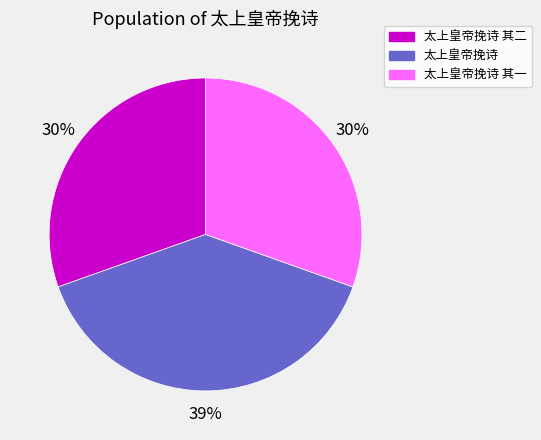

To the nearest percent, what portion does 太上皇帝挽诗 其二 represent?

30%